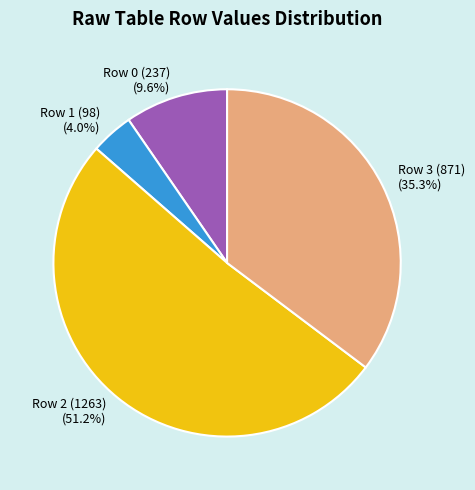

What is the largest slice in the pie chart?

Row 2 (1263)